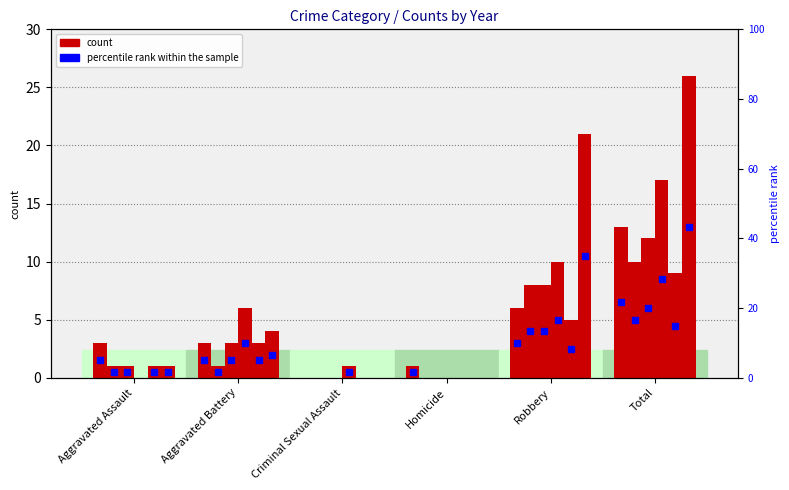

Is it true that 2024 equals 15 at Total?

False